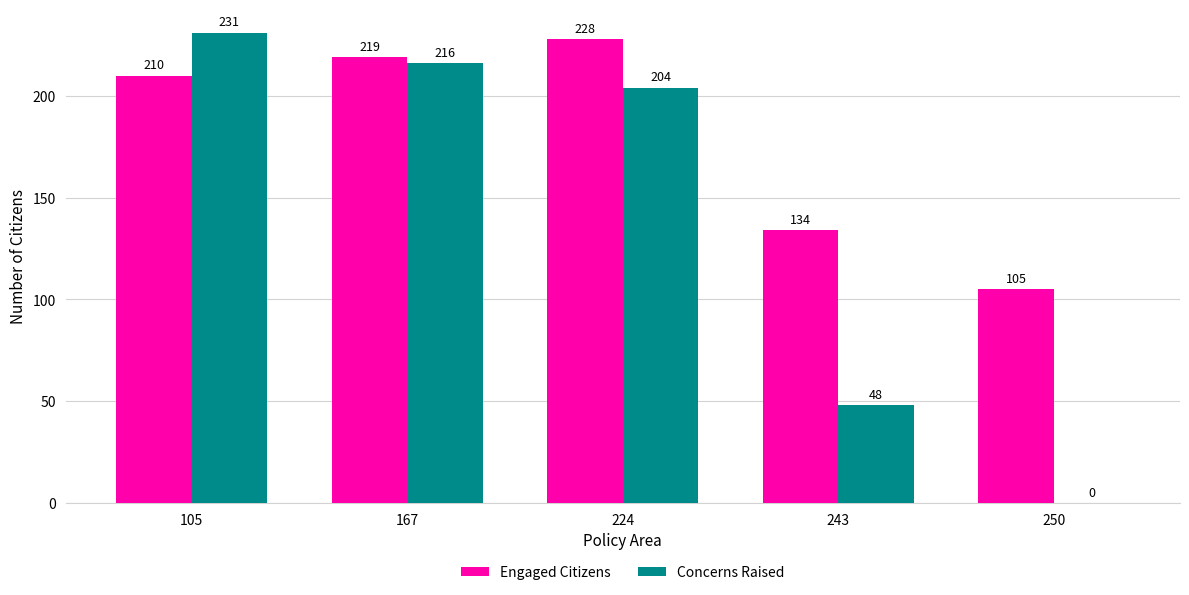

Reading left to right, what are all the values shown in this chart?

Engaged Citizens: 105=210	167=219	224=228	243=134	250=105
Concerns Raised: 105=231	167=216	224=204	243=48	250=0